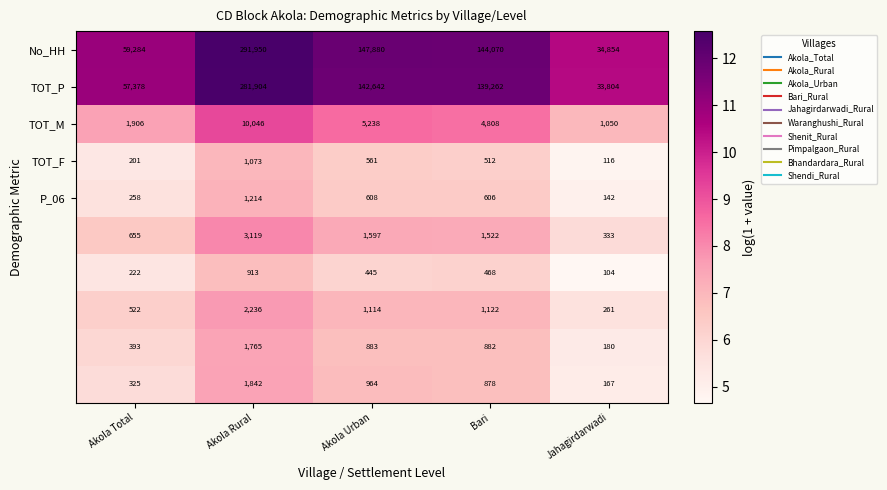

What is the total value across all series at Bari?

294130